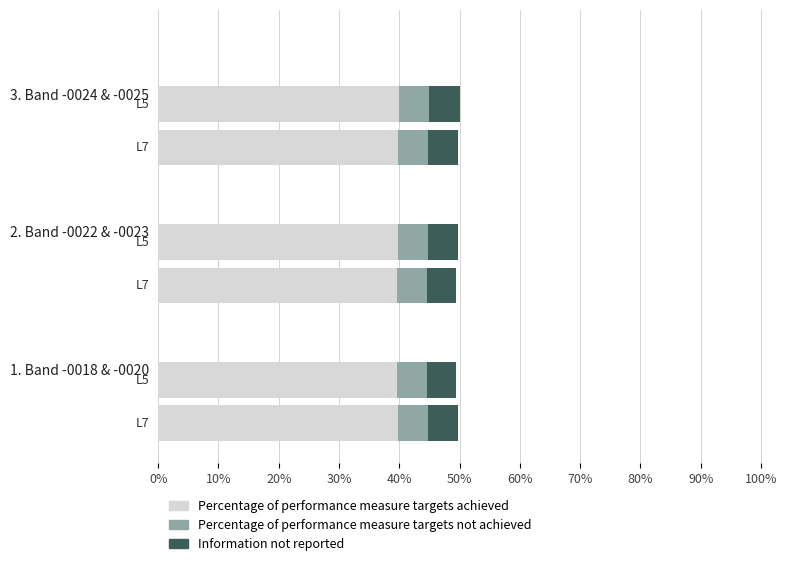

What is the minimum value for Percentage of performance measure targets achieved?

39.6